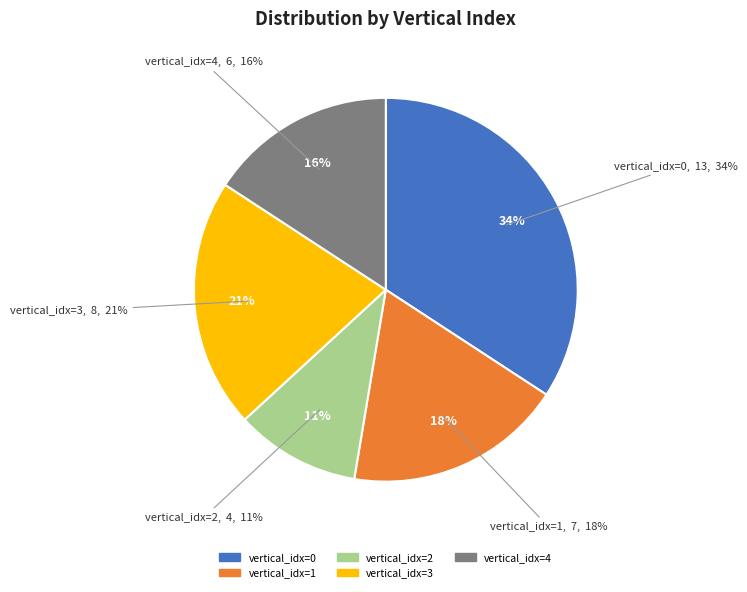

Is 0 the majority of the pie?

No